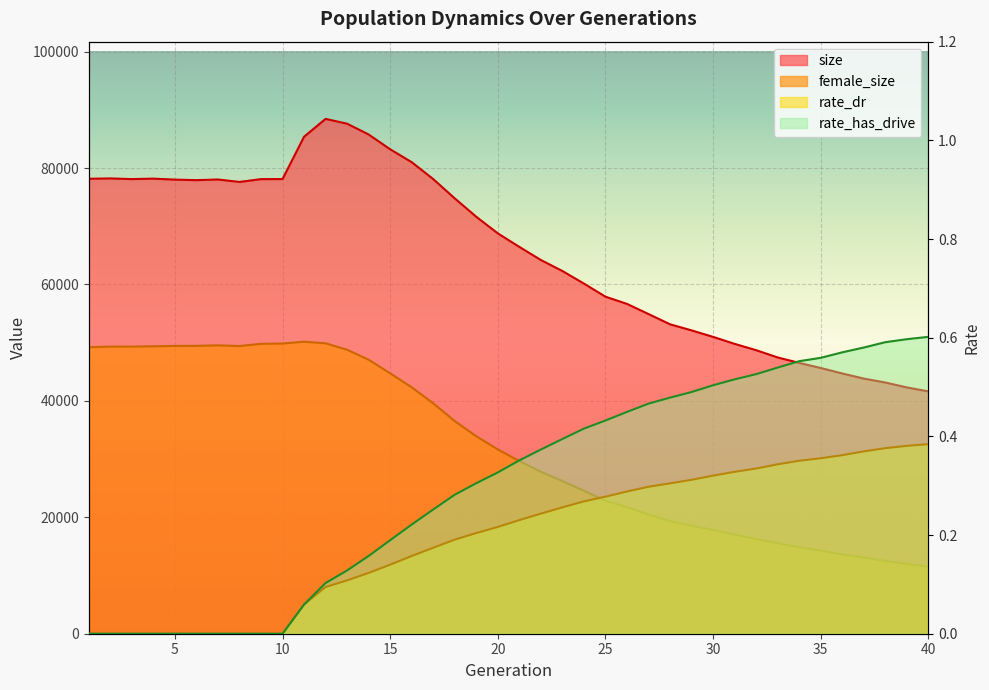

What is the difference between the female_size values at 5 and 31?

32412.0